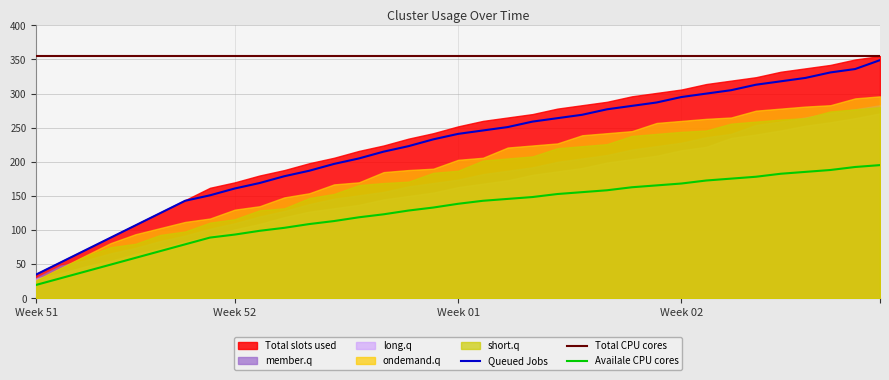

Where does the ondemand.q series first go above 203?

19